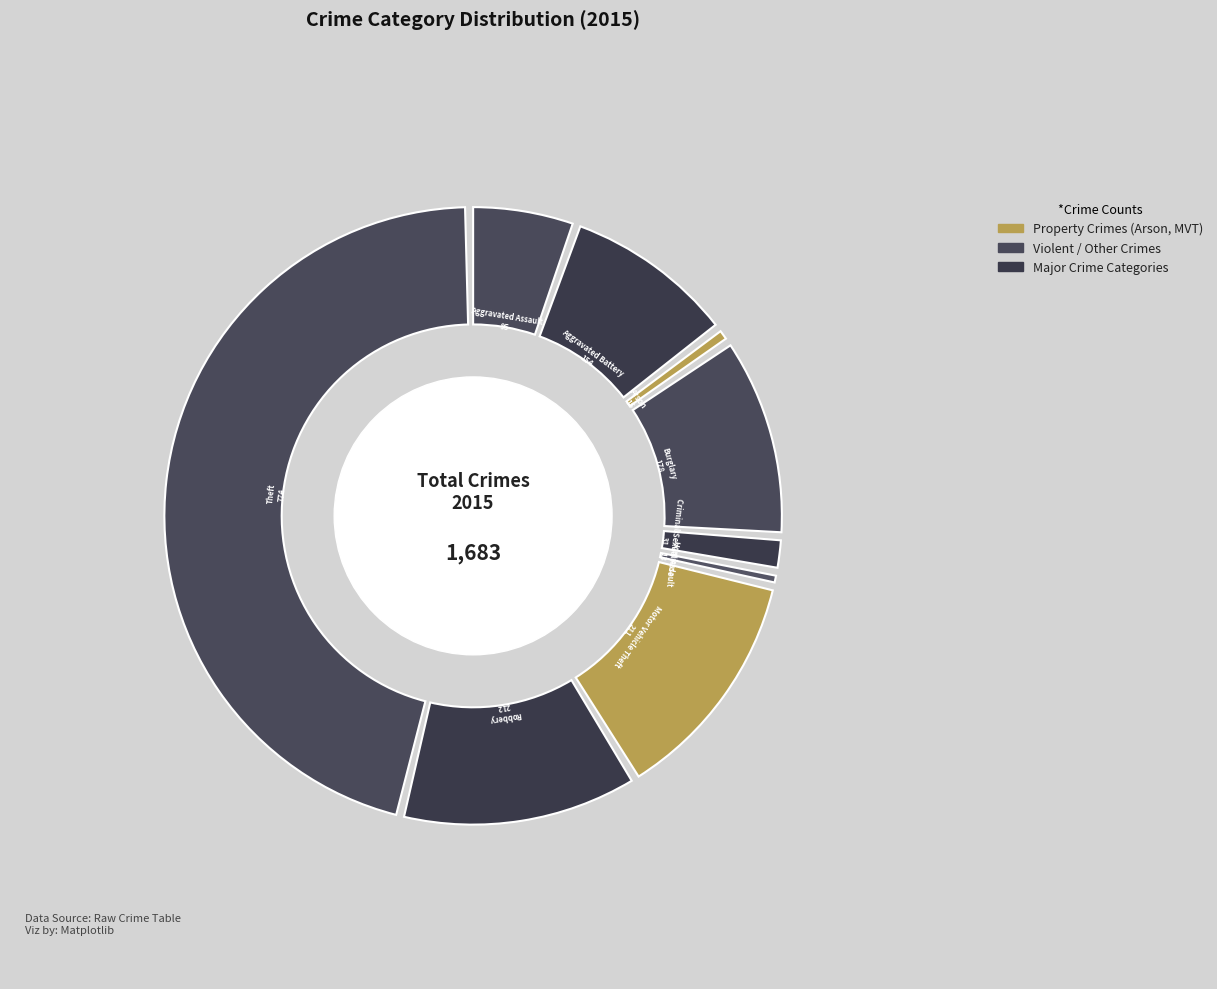

Is it true that Burglary is 1% of the pie?

False